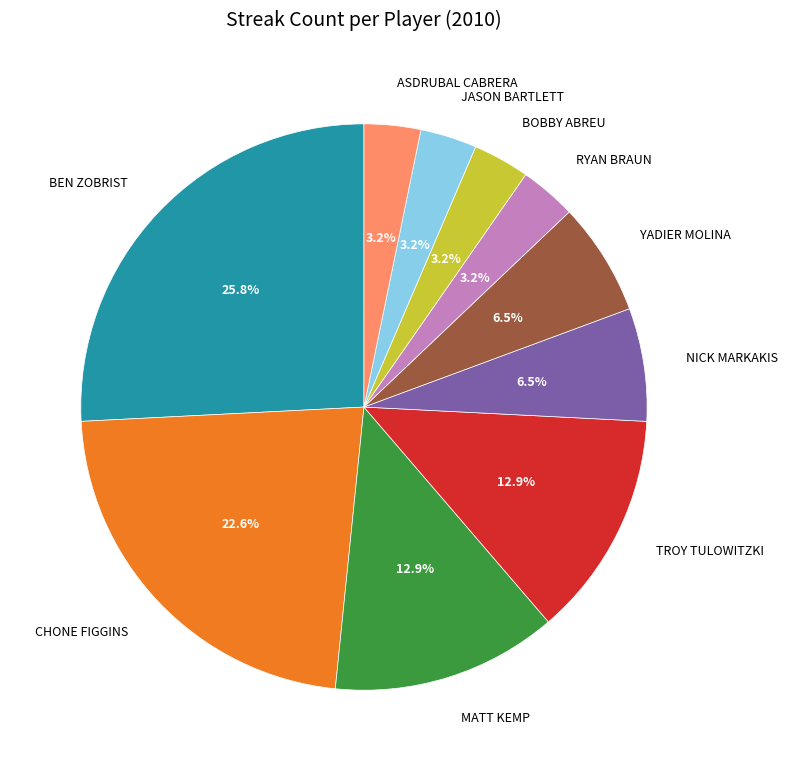

What is the largest slice in the pie chart?

BEN ZOBRIST